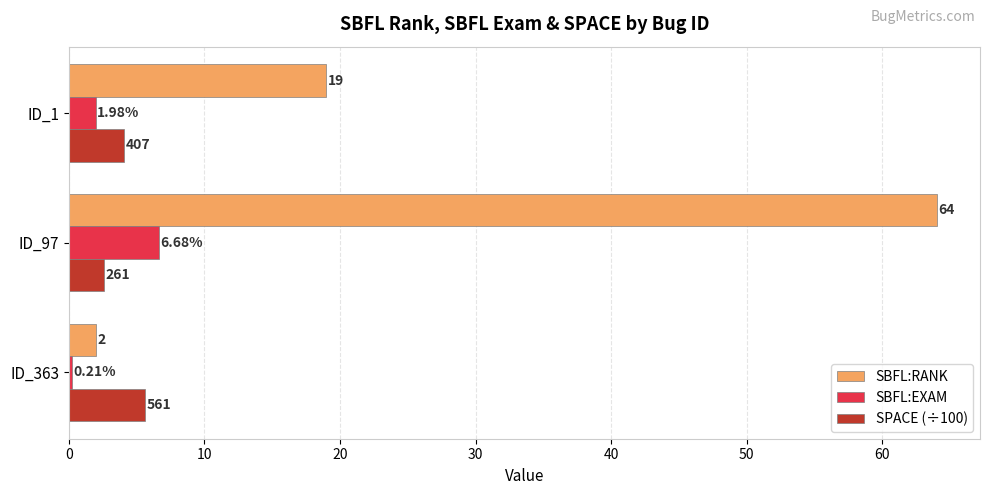

Which series changed the most between ID_363 and ID_97?

SBFL:RANK